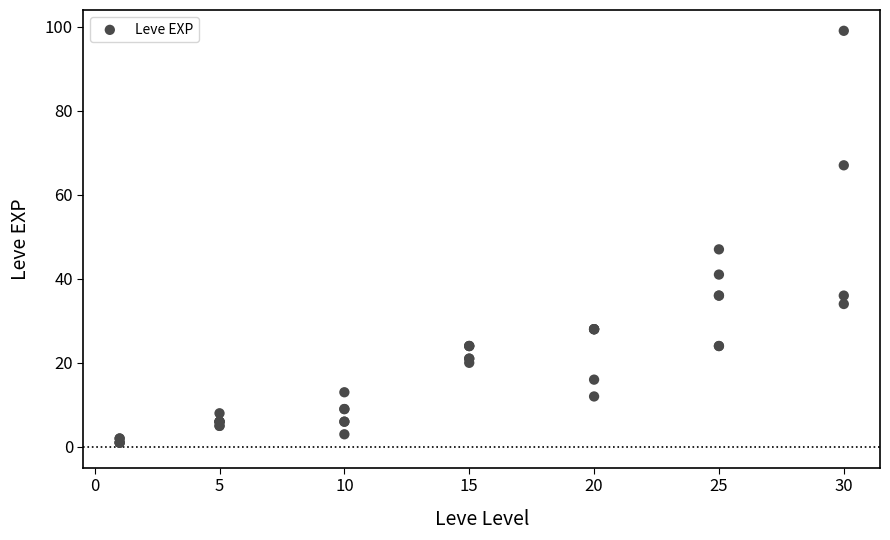

What Y value in the scatter plot is closest to 50?

47